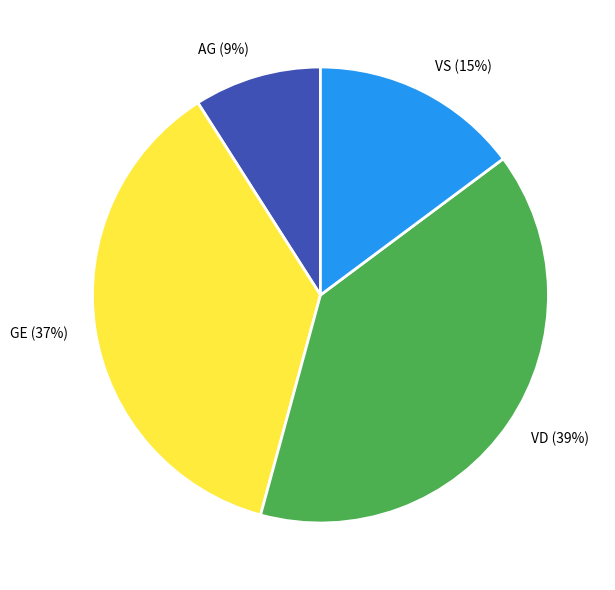

Is the sum of VD and GE greater than half?

Yes